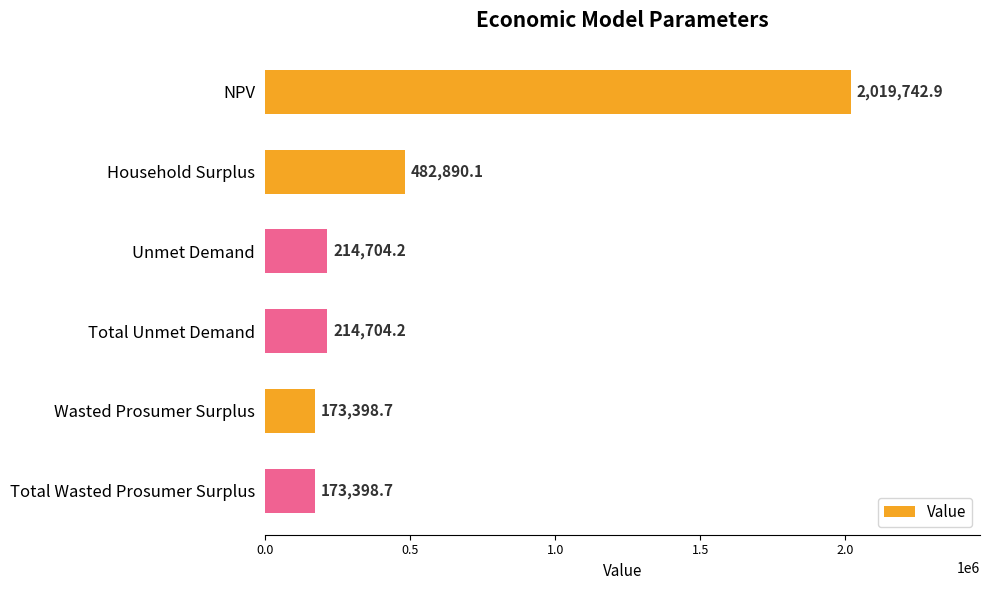

What is the value of the 4th bar from the top?

214704.2